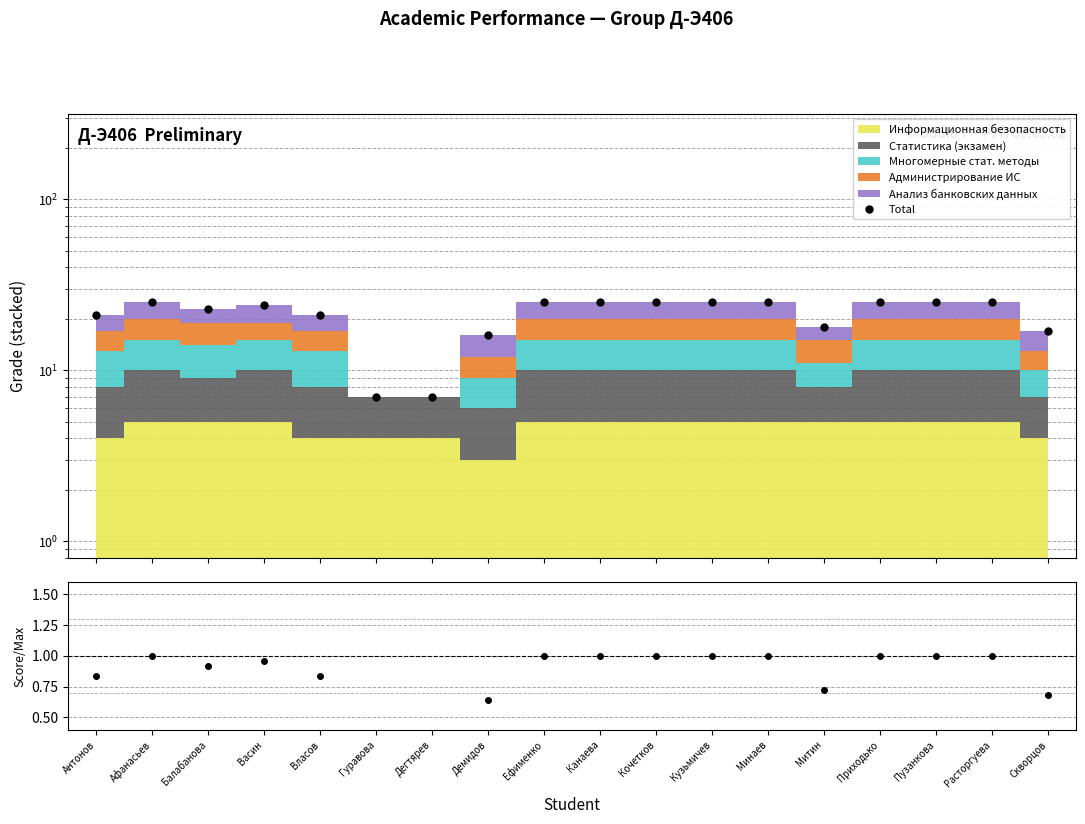

What is the difference between the maximum and second lowest values in the ratio series?

0.7